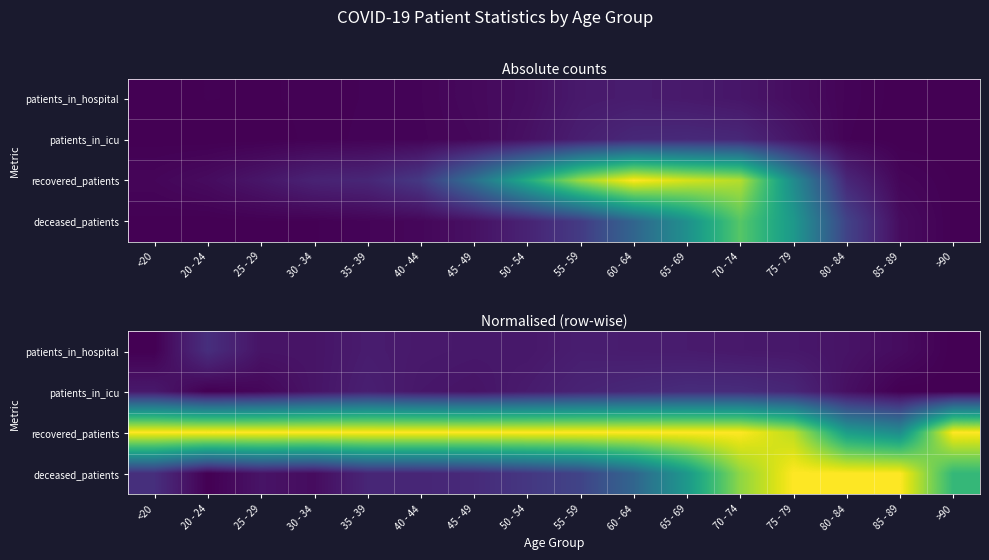

Is the value of patients_in_hospital at 75 - 79 greater than the value of recovered_patients at >90?

No